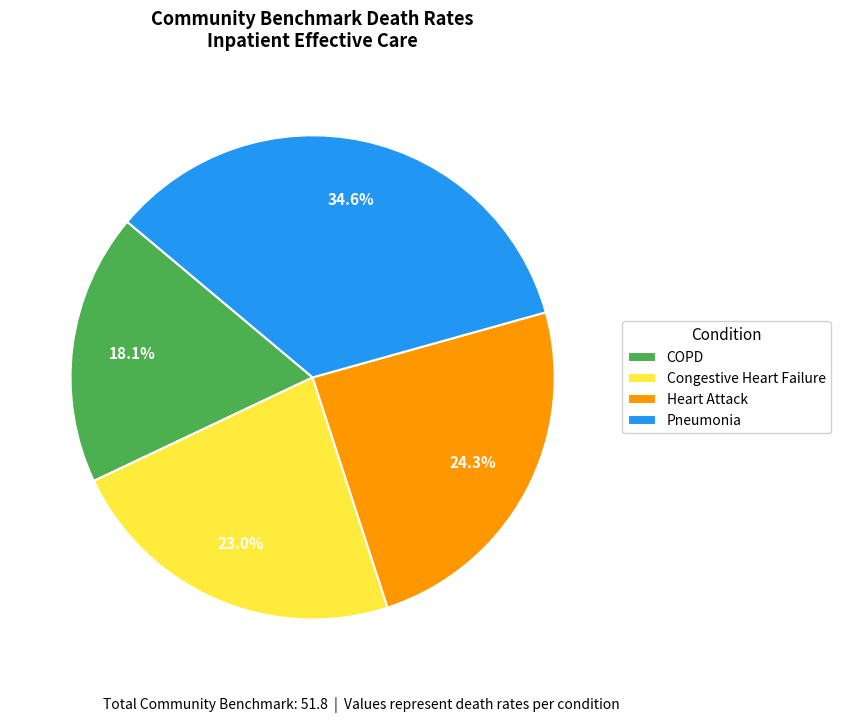

How many segments does this pie chart have?

4